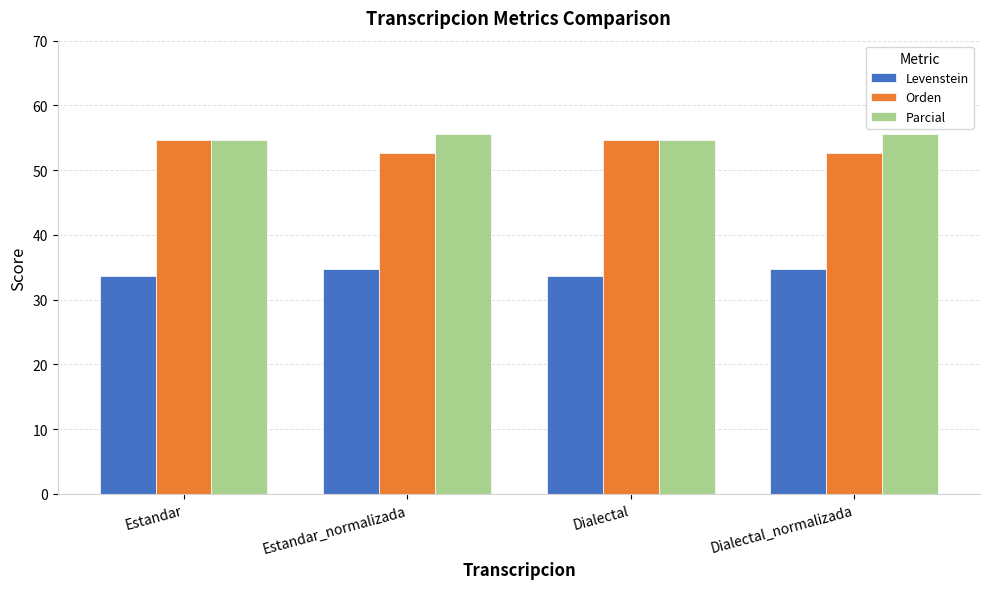

Is it true that Orden equals 52.6 at Dialectal_normalizada?

True